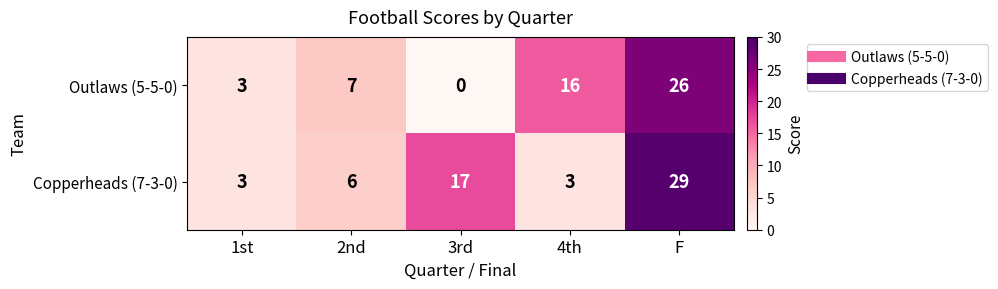

List the series in order of their peak value, lowest first.

Outlaws (5-5-0), Copperheads (7-3-0)